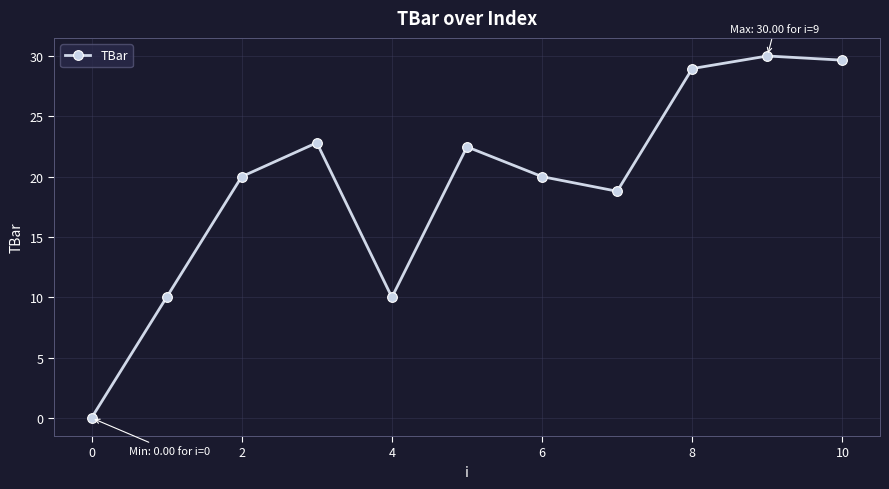

What is the greatest value displayed?

30.0